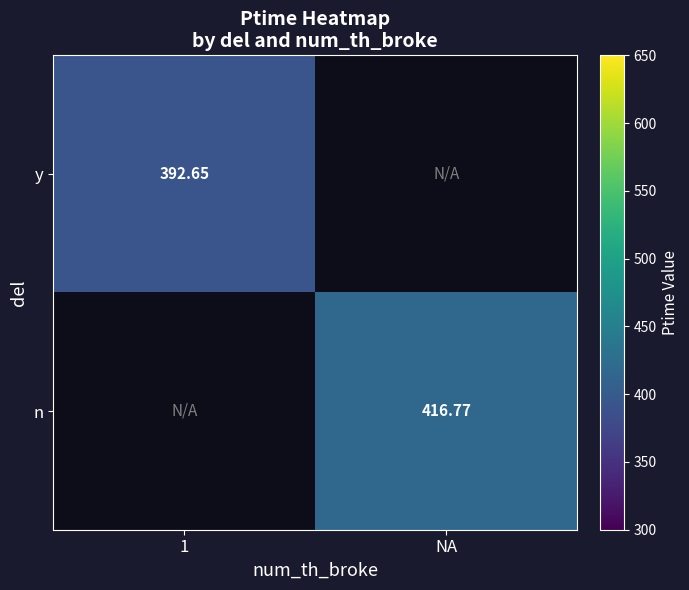

Is the value of n at NA greater than the value of y at 1?

Yes